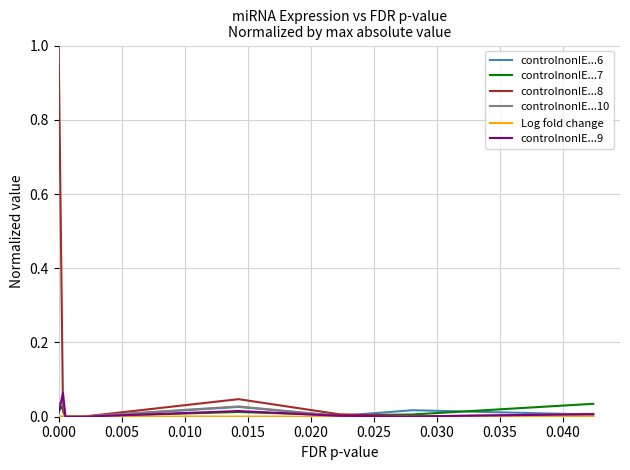

Which series has the largest range (max minus min)?

controlnonIE...8